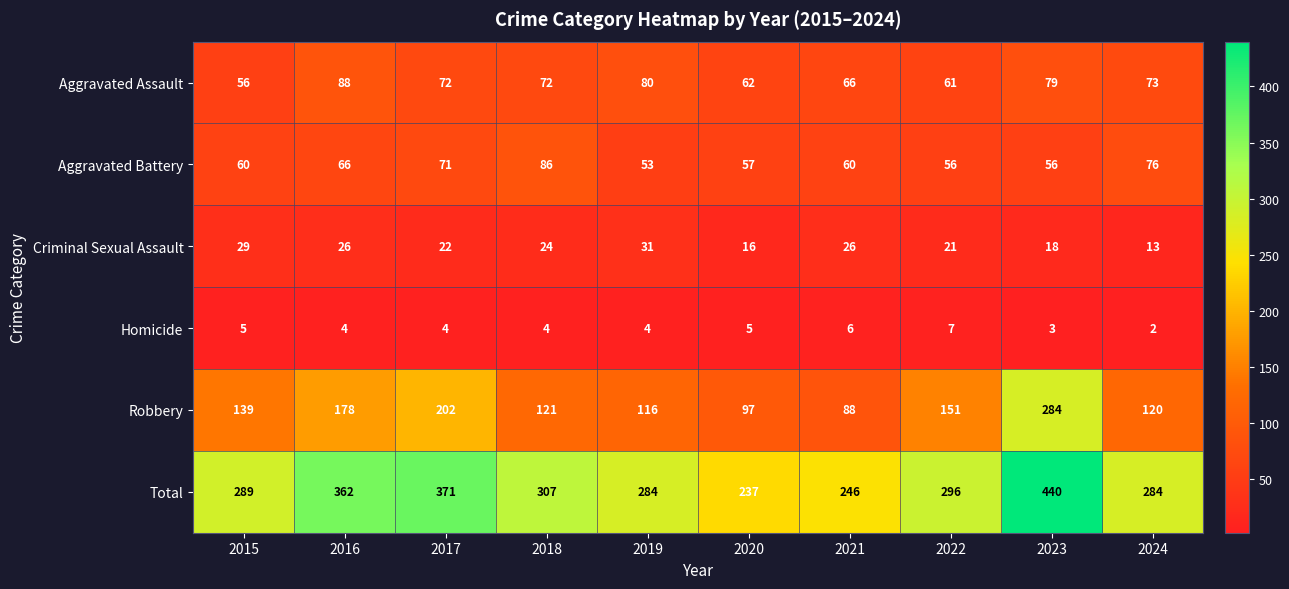

Between 2022 and 2024, which series saw the biggest shift?

Robbery